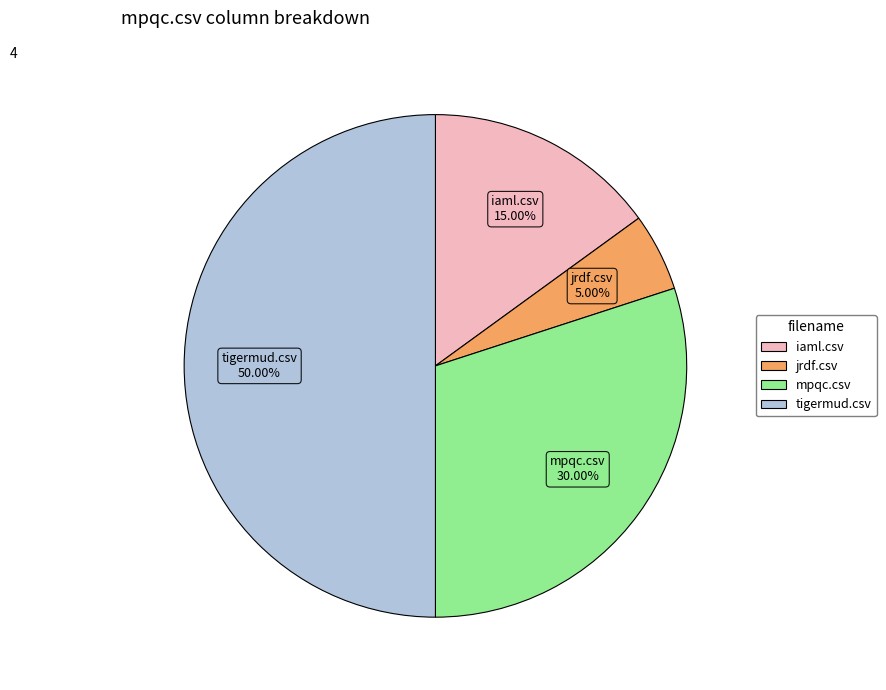

What portion of the pie excludes iaml.csv?

85.0%